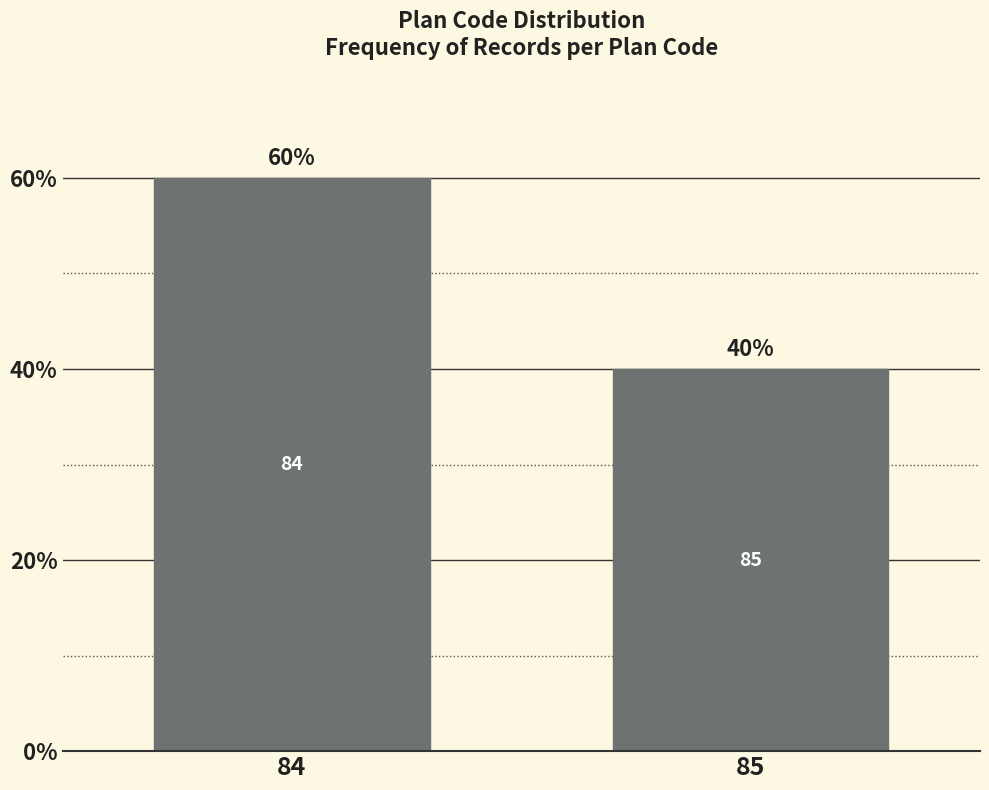

Reading left to right, list all the values displayed in this chart.

60	40